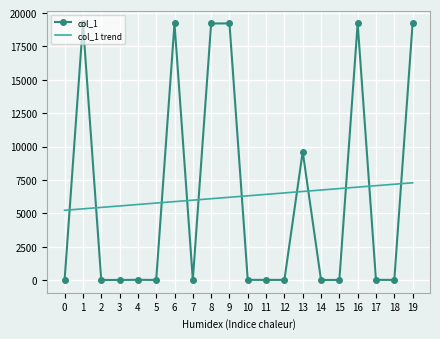

What is the difference between the col_1 trend values at 19 and 15?

433.9